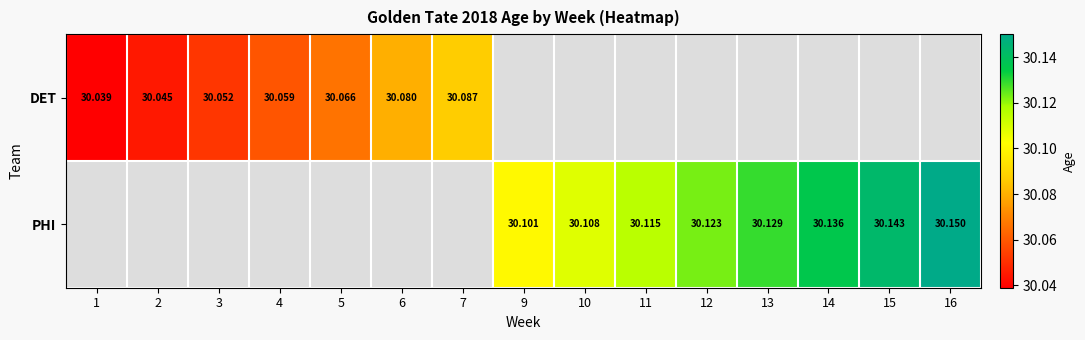

At which category does the chart reach its peak across all series?

16